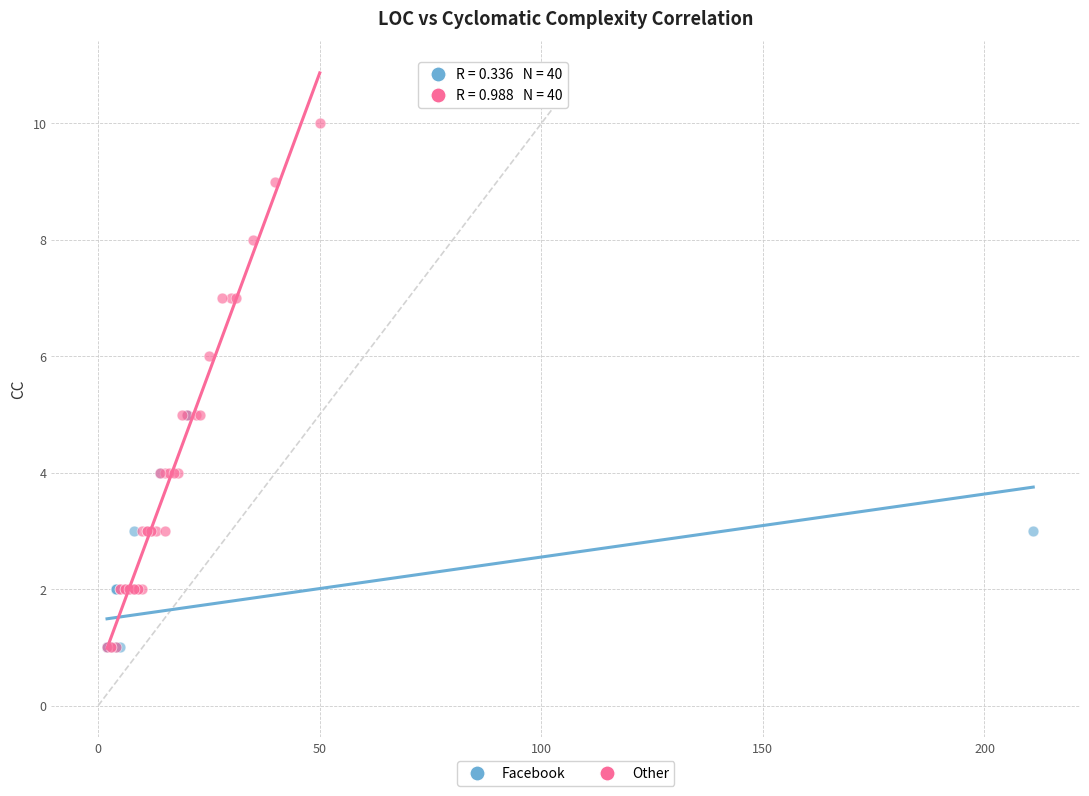

Which series has the widest spread of Y values?

Other